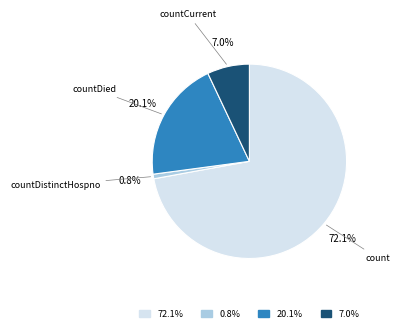

To the nearest percent, what portion does countDied represent?

20%